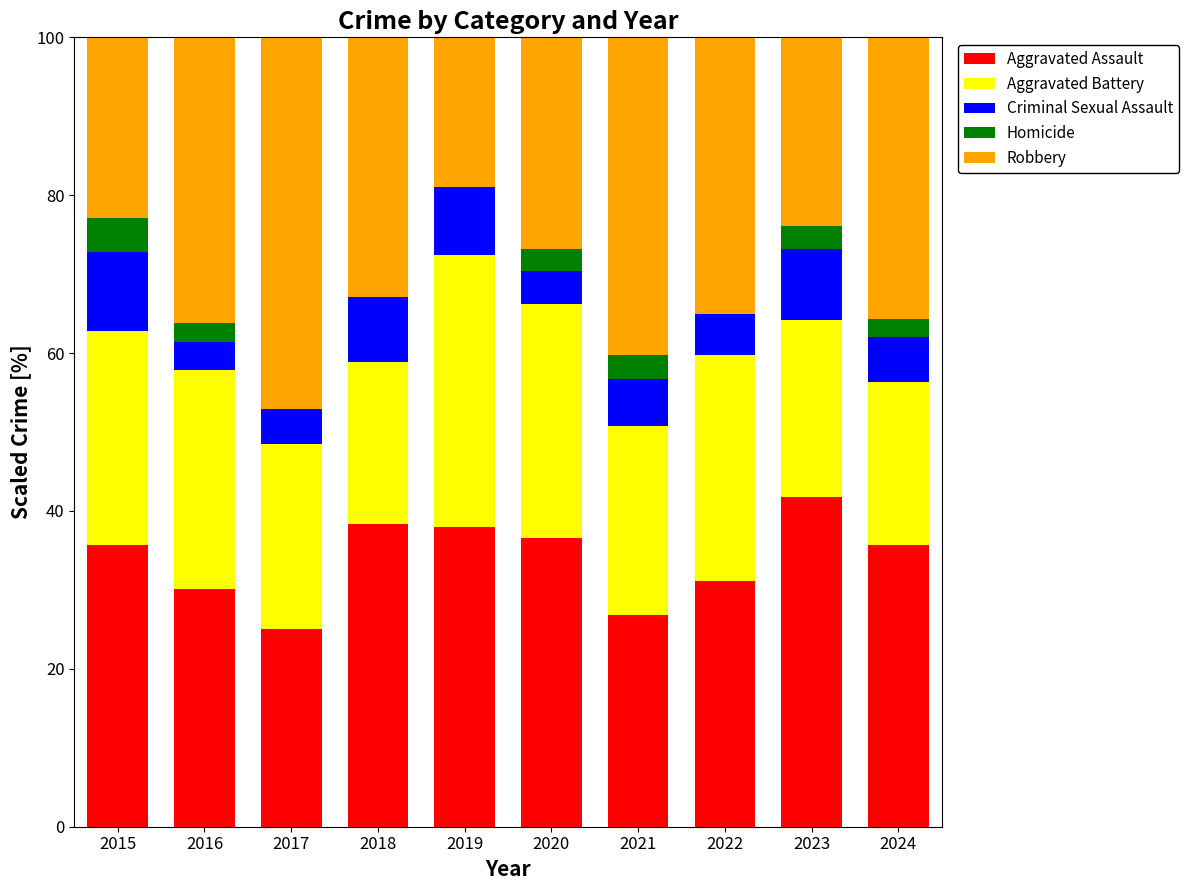

What is the sum of all Aggravated Assault values?

339.2